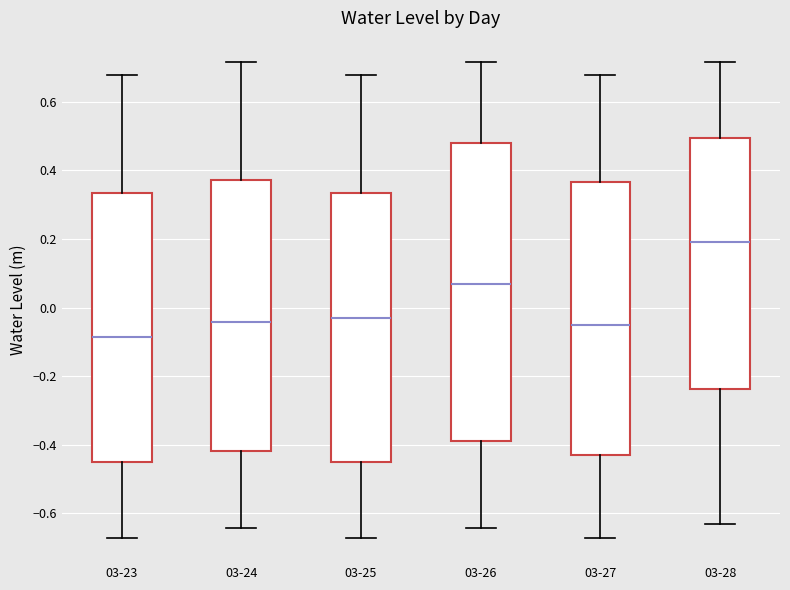

Which box's median line is the lowest?

03-23